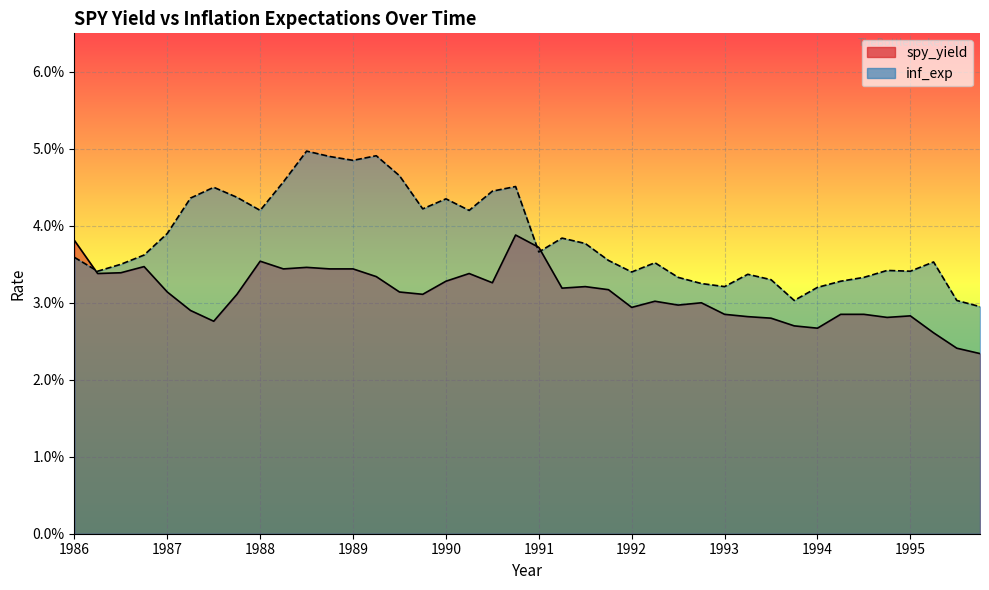

Between which two adjacent categories do inf_exp and spy_yield first intersect?

1986 and 1987